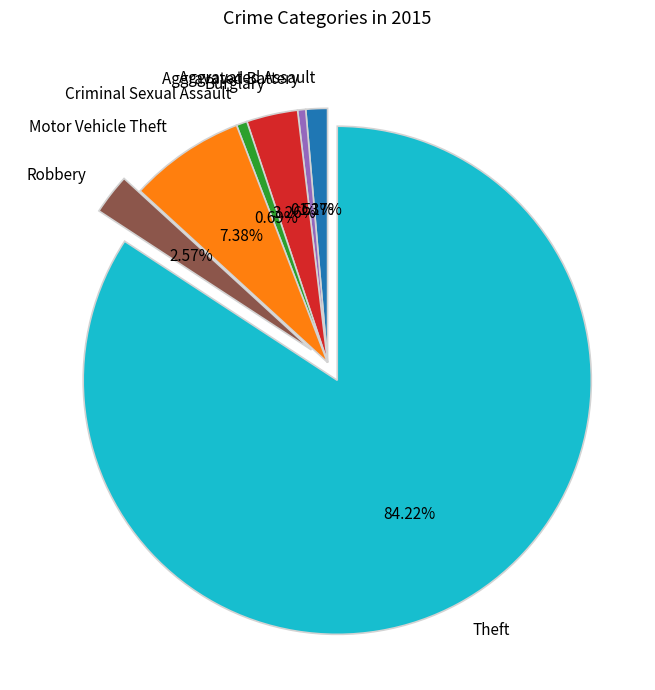

Which slice is the largest?

Theft